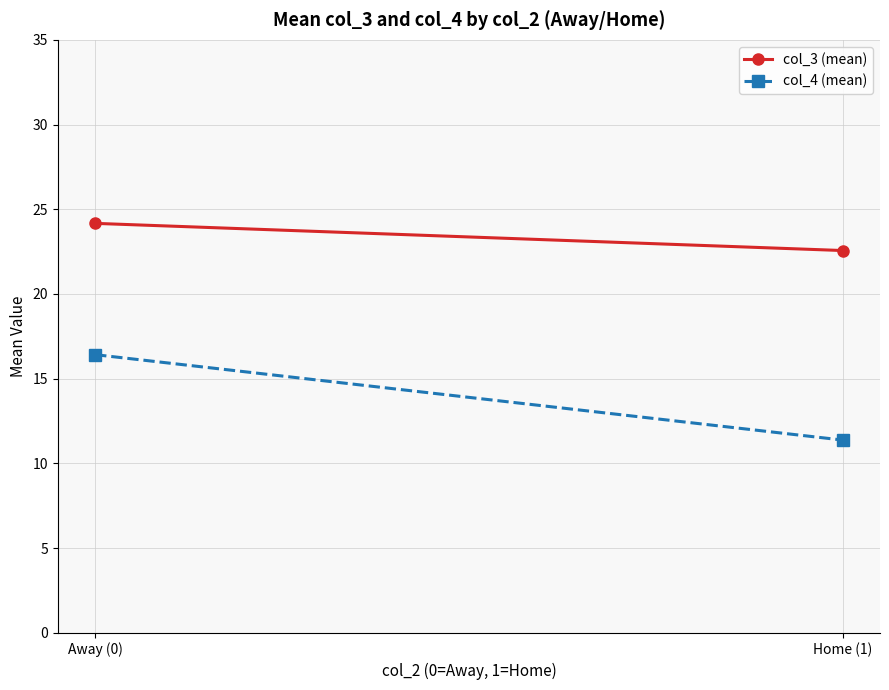

True or false: col_4 (mean) has a value of 14.8 at Home (1).

False